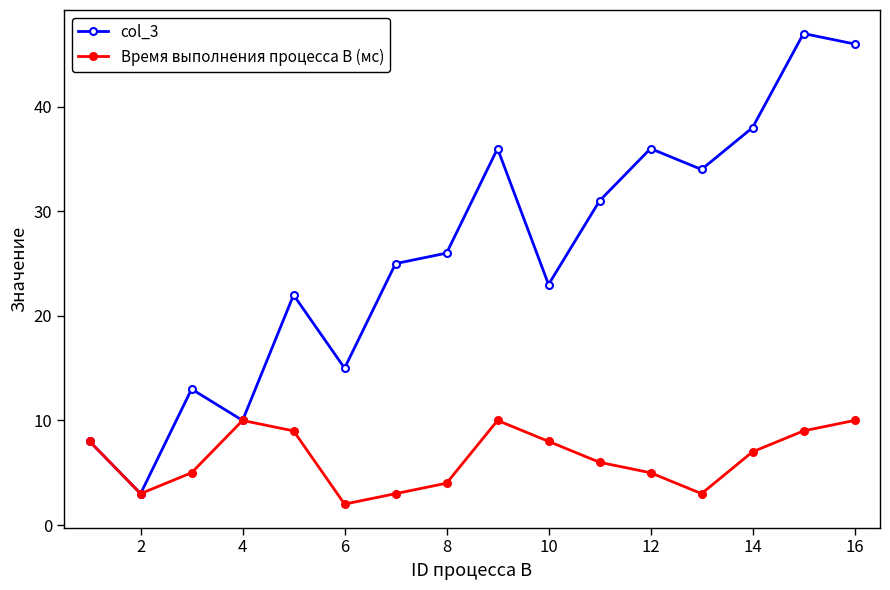

Which series has the largest range (max minus min)?

col_3